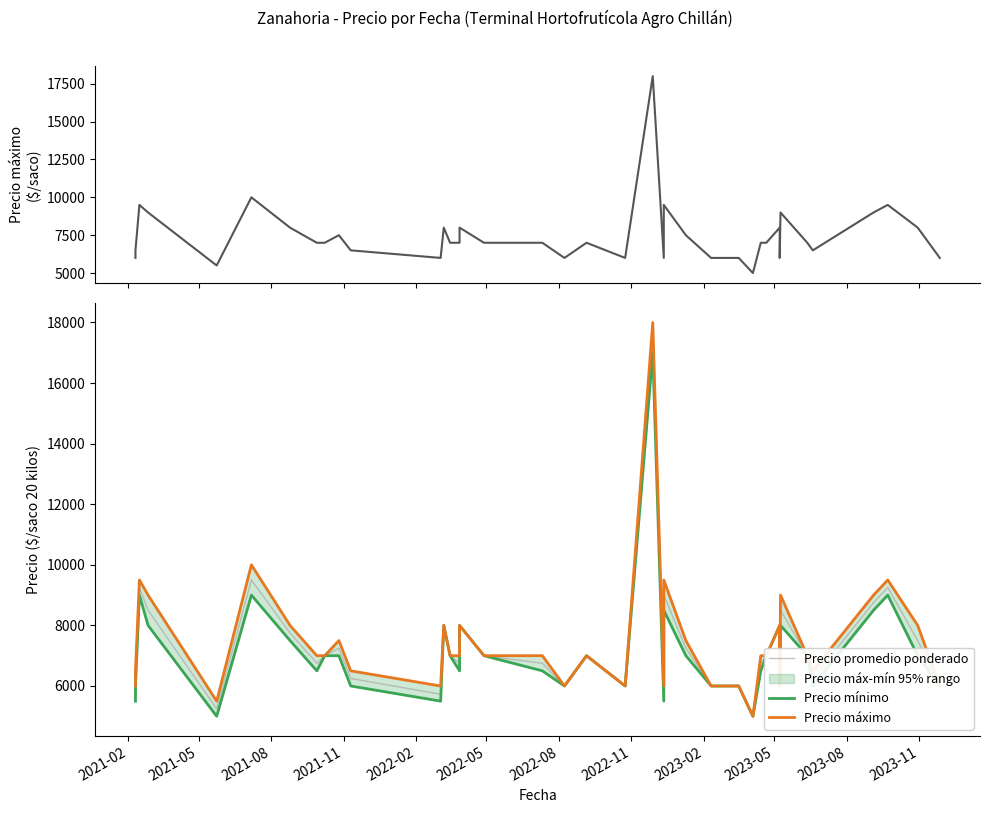

Reading left to right, what are all the values shown in this chart?

Precio máximo: 6000	6500	9500	9000	5500	10000	8000	7000	7000	7500	6500	6000	8000	7000	7000	8000	7000	7000	6000	7000	6000	18000	6000	9500	7500	6000	6000	5000	7000	7000	8000	6000	9000	7000	7000	6500	9000	9500	8000	6000
Precio promedio ponderado: 5750	6250	9250	8500	5250	9500	7750	6750	7000	7250	6250	5727	8000	7000	6750	8000	7000	6750	6000	7000	6000	17500	5750	9000	7250	6000	6000	5000	6750	7000	8000	6000	8500	7000	7000	6250	8750	9250	7500	6000
Precio mínimo: 5500	6000	9000	8000	5000	9000	7500	6500	7000	7000	6000	5500	8000	7000	6500	8000	7000	6500	6000	7000	6000	17000	5500	8500	7000	6000	6000	5000	6500	7000	8000	6000	8000	7000	7000	6000	8500	9000	7000	6000